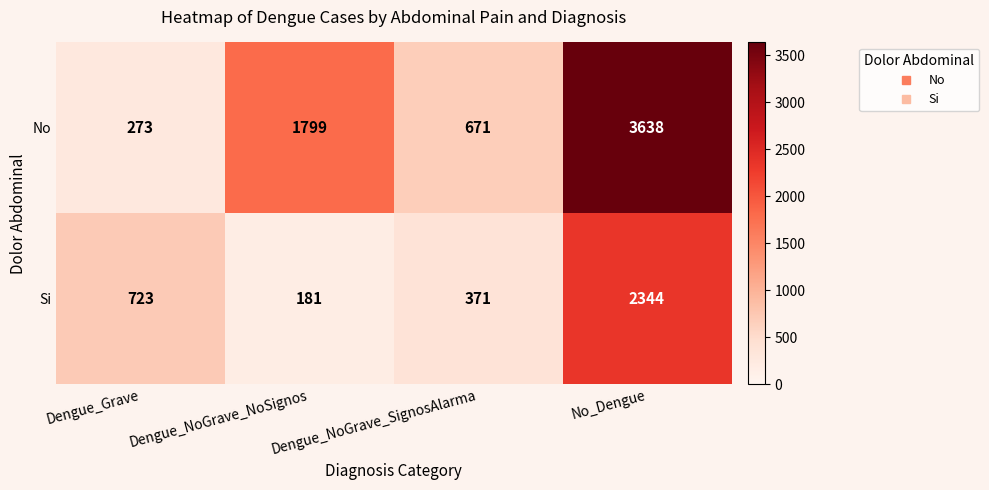

Read the Si value at No_Dengue, to the nearest 10.

2340